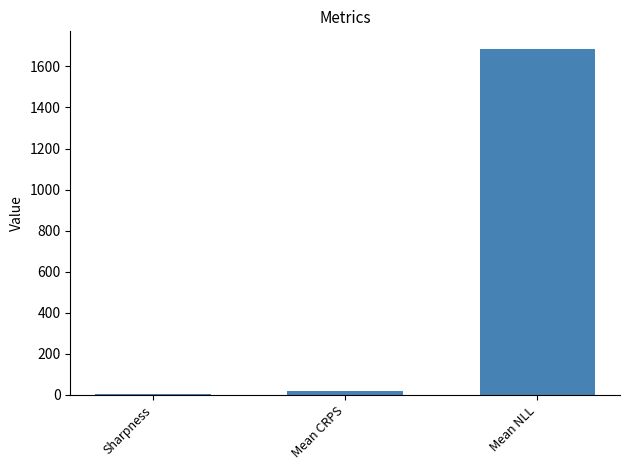

Does the chart contain stacked bars?

No